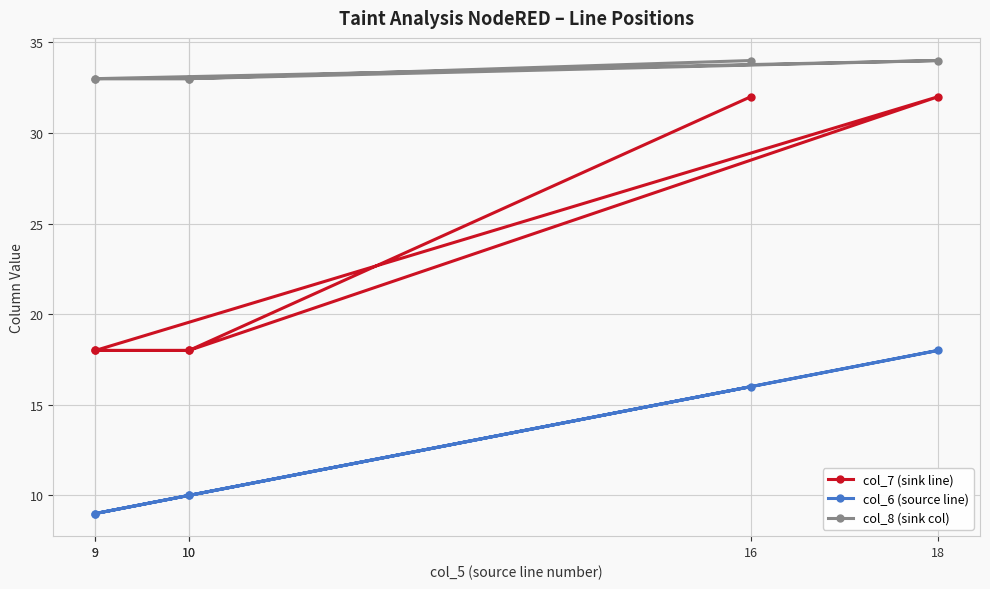

What are all the series names shown in the legend?

col_7 (sink line), col_6 (source line), col_8 (sink col)